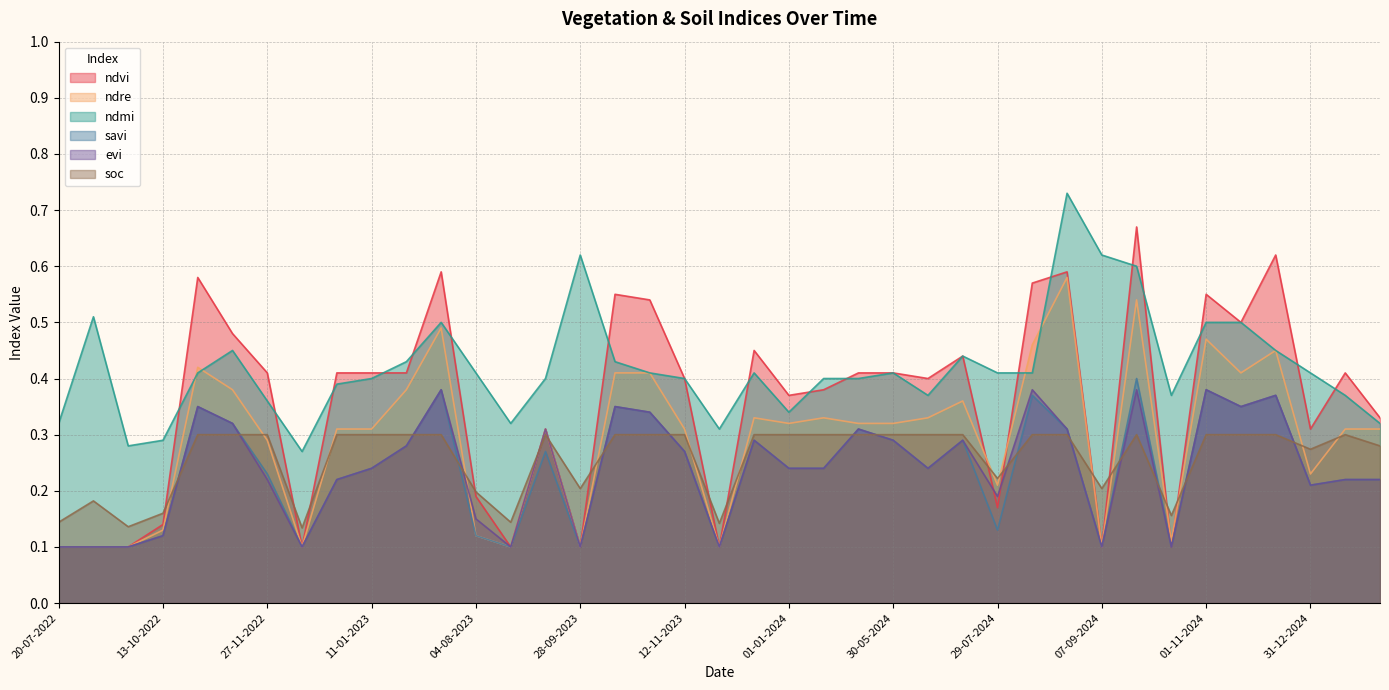

The soc series shows 0.3 at 08-09-2022. True or false?

False